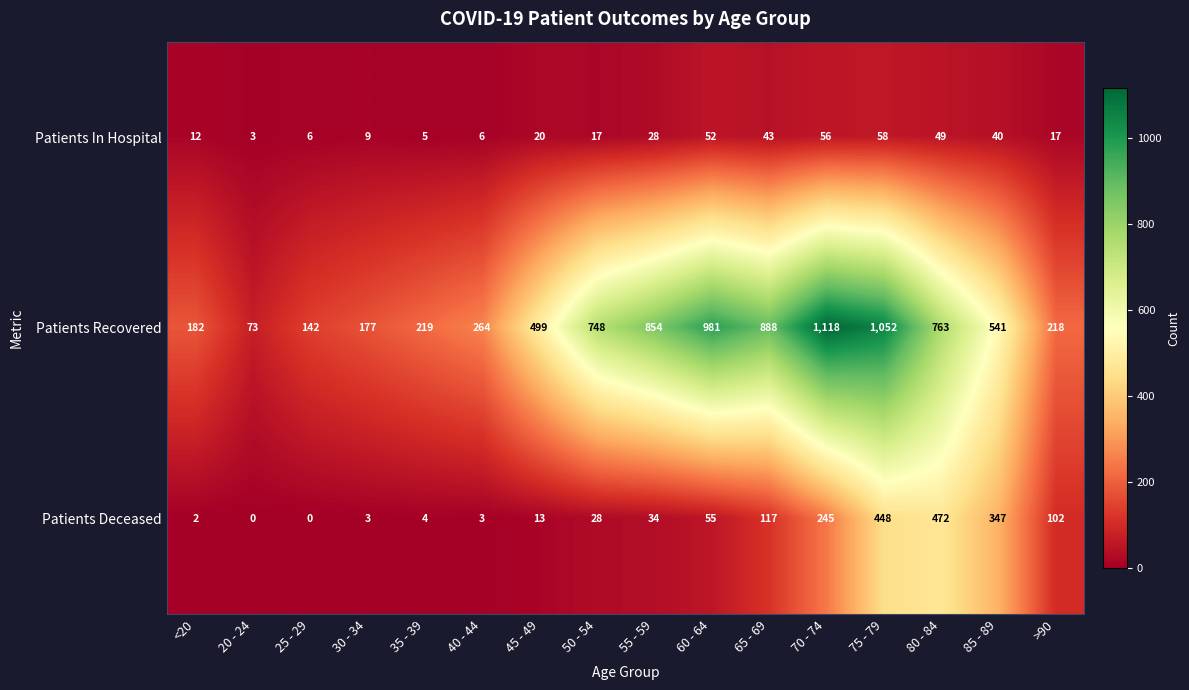

Is it true that Patients Recovered equals 209 at 25 - 29?

False